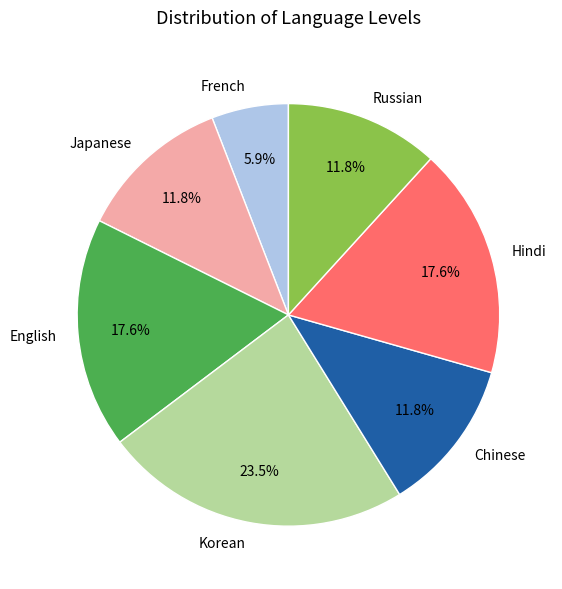

True or false: Korean accounts for 13% of the total.

False